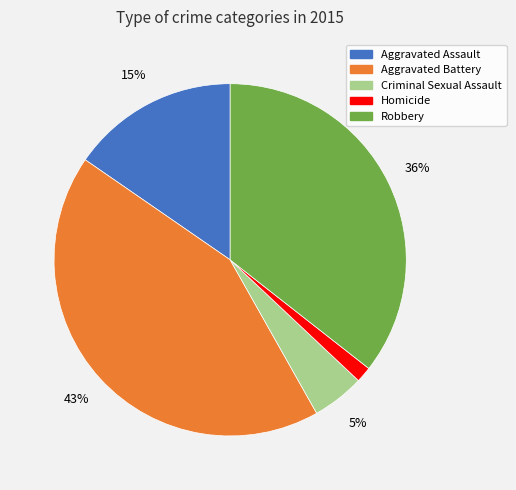

True or false: Aggravated Assault accounts for 6% of the total.

False